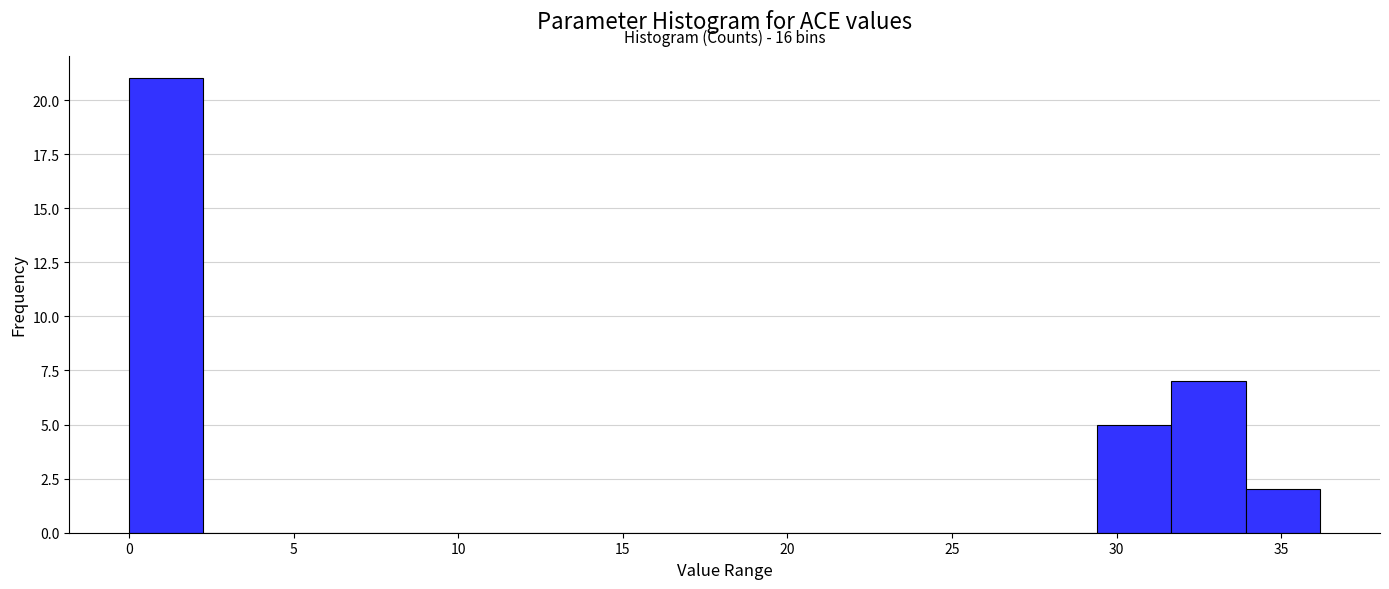

Which range on the x-axis has the tallest bar?

0.0 to 2.5